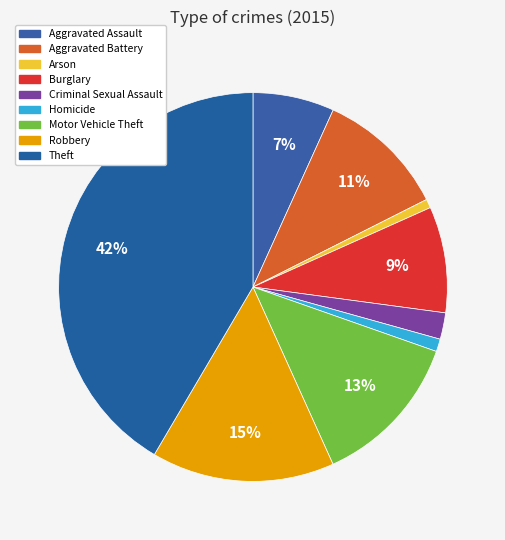

How many slices are in this pie chart?

9